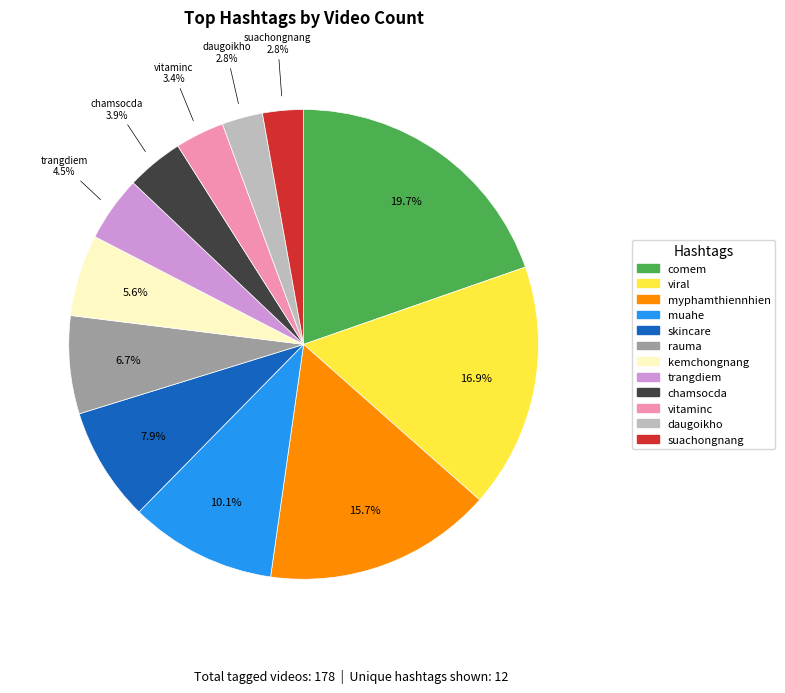

What percentage is NOT represented by kemchongnang?

94.4%